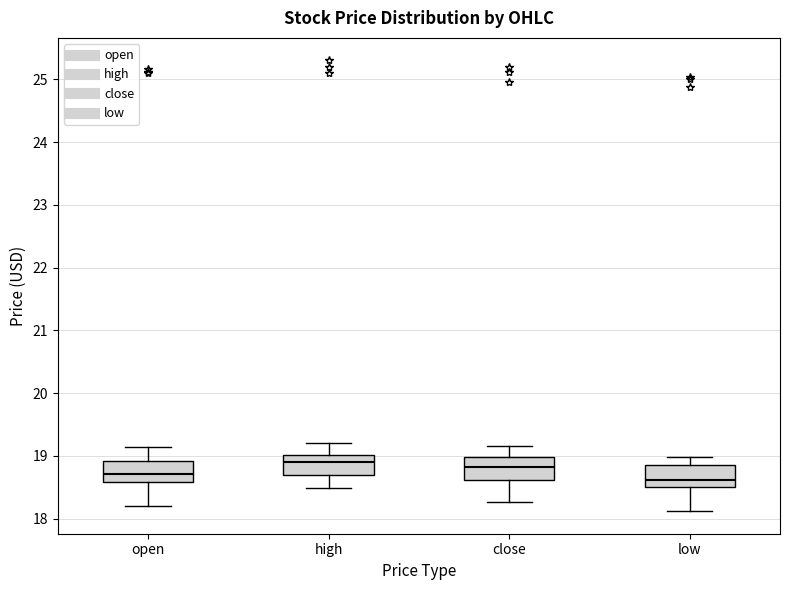

Reading left to right, read every box against the y-axis: the position of its median line, the range the box covers, and the ends of its whiskers. The values are not printed on the chart, so give them approximately, as read against the axis.

open: median 18.7, box 18.6 to 18.9, whiskers 18.2 to 19.2
high: median 18.9, box 18.7 to 19.0, whiskers 18.5 to 19.2
close: median 18.8, box 18.6 to 19.0, whiskers 18.3 to 19.2
low: median 18.6, box 18.5 to 18.9, whiskers 18.1 to 19.0